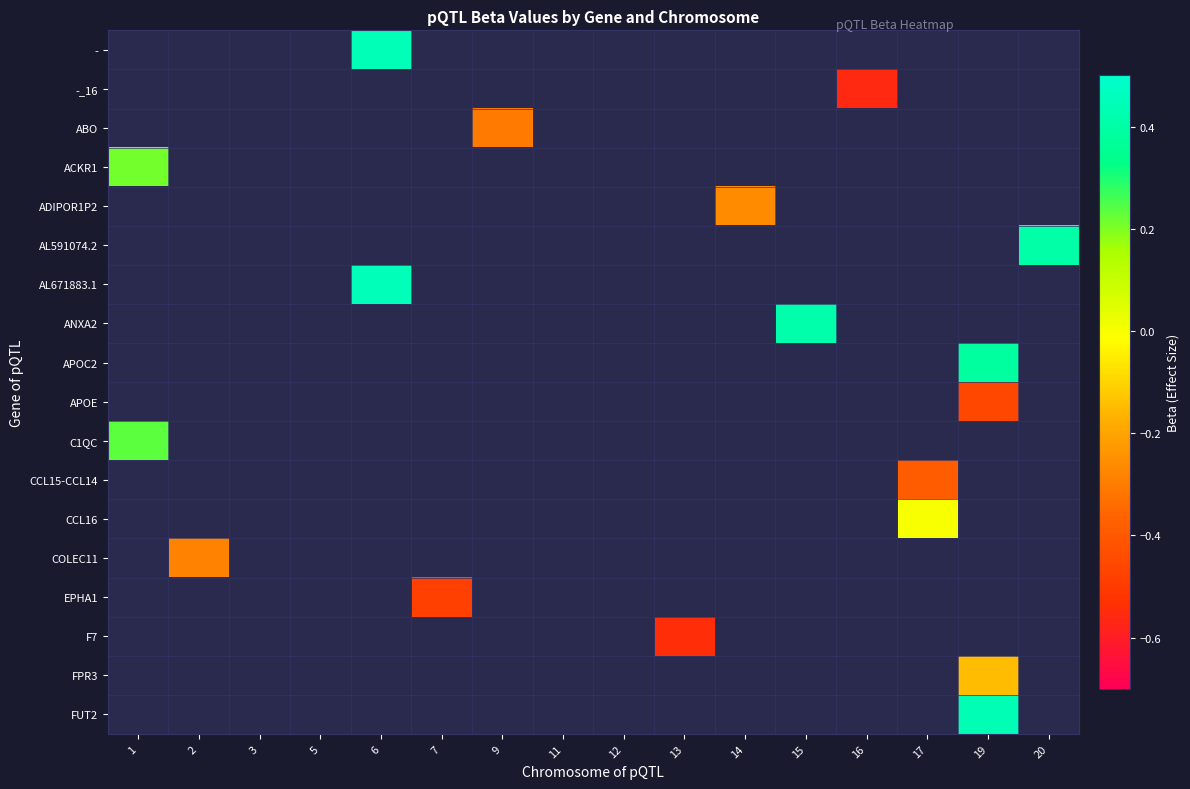

How many series are shown in this chart?

18